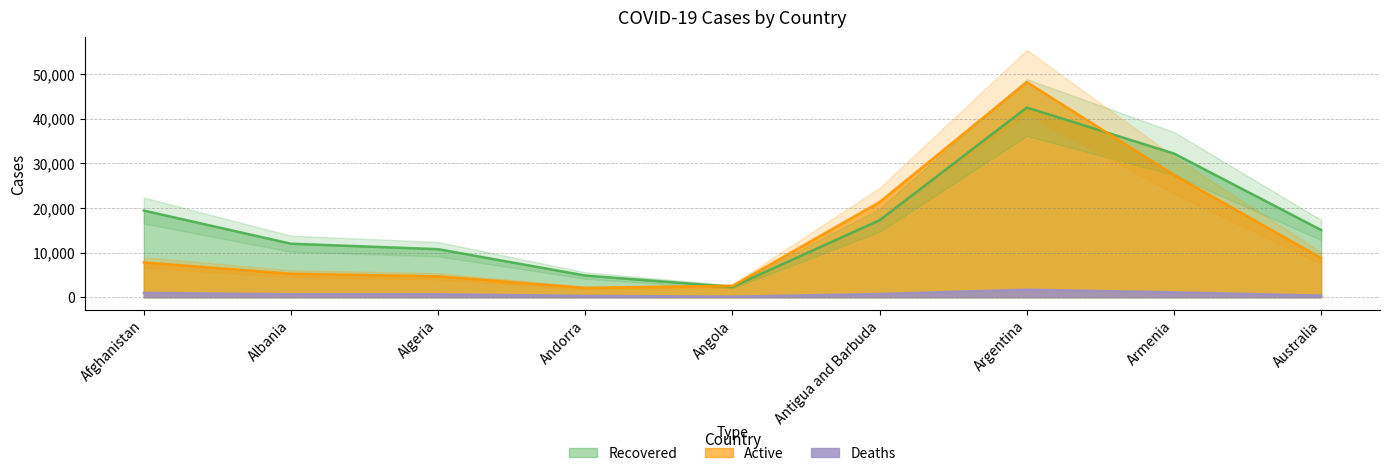

Which category has the highest value in the Recovered series?

Argentina